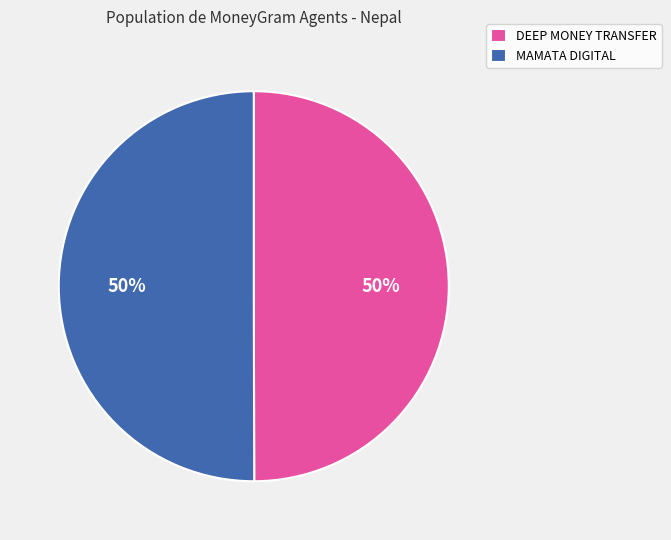

What percentage is the DEEP MONEY TRANSFER slice, to the nearest percent?

50%